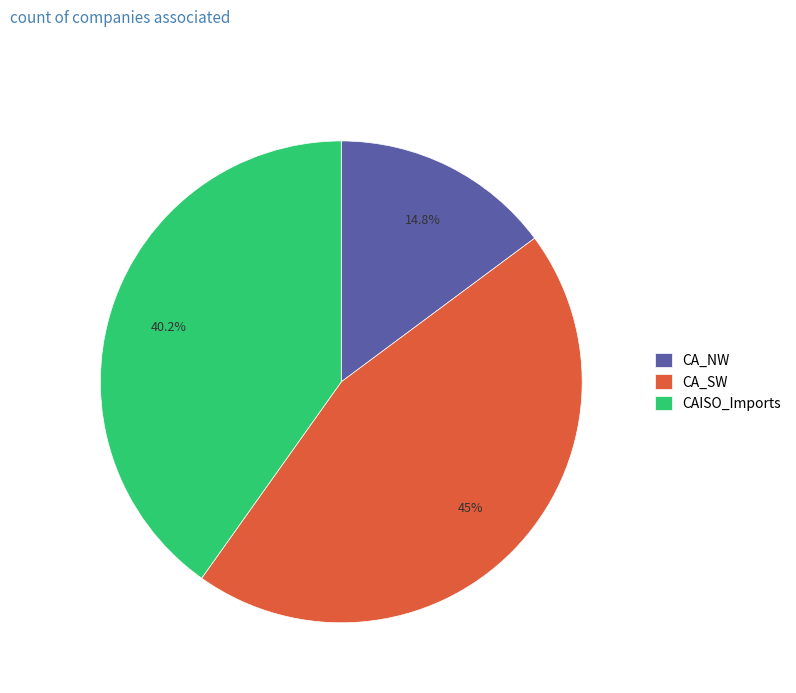

Is CA_NW the majority of the pie?

No